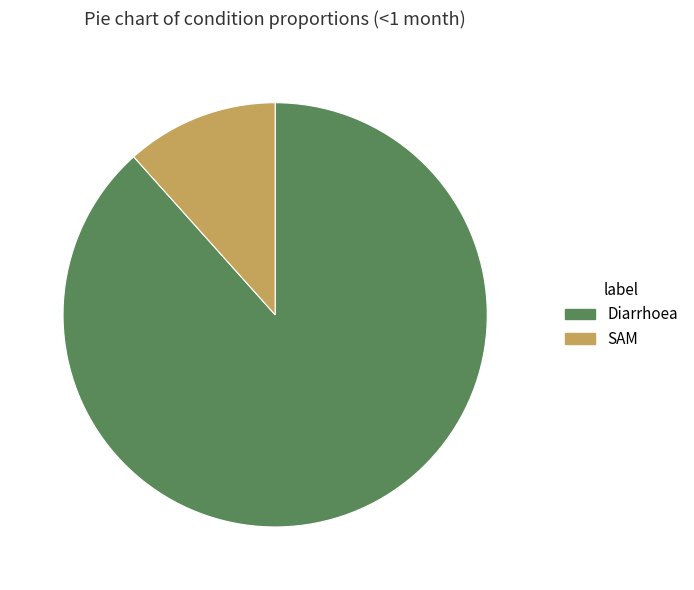

Count the number of slices in the pie.

2